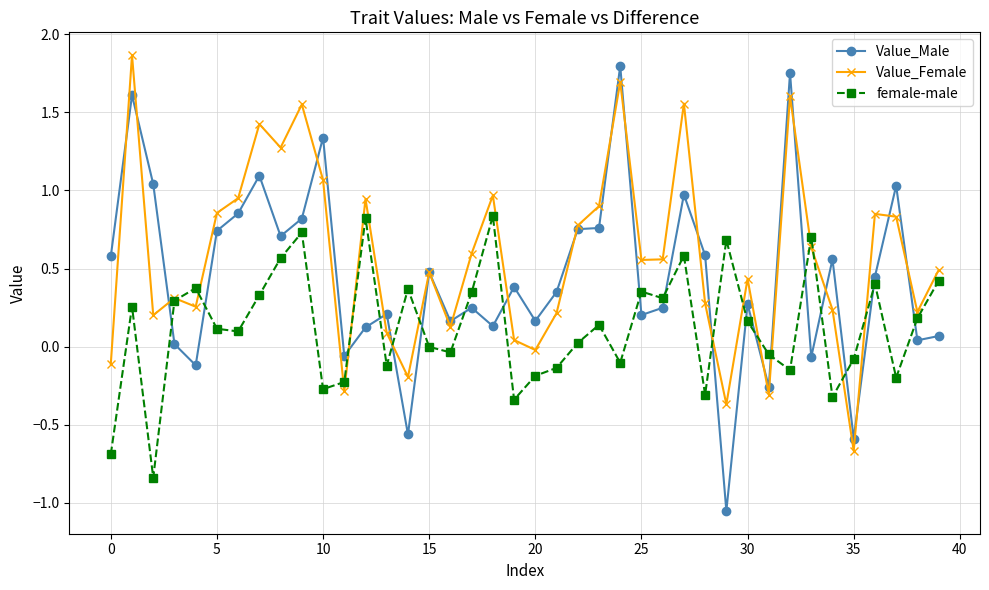

Is this an area chart (filled region under the line)?

No